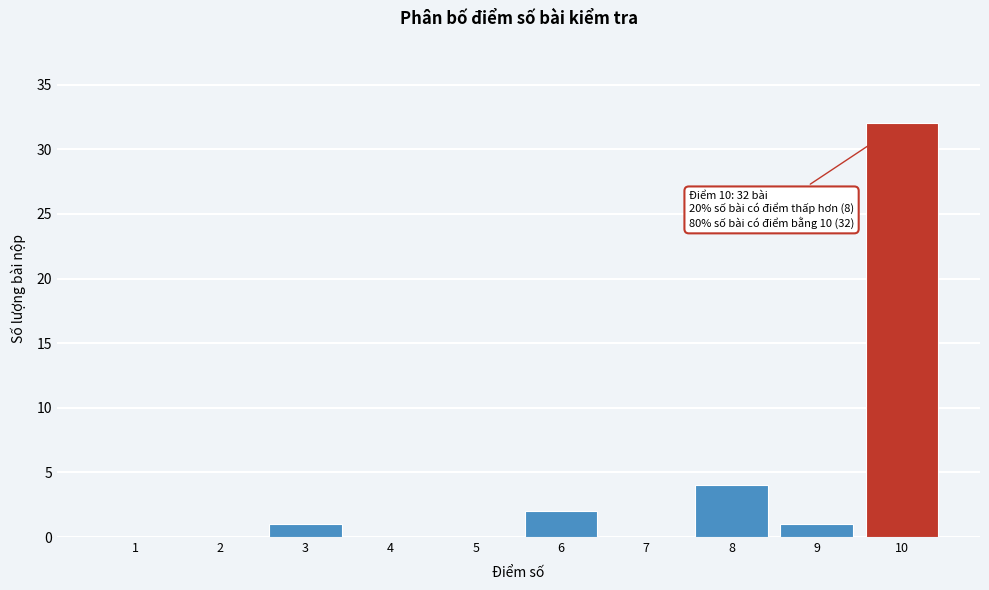

Reading left to right, what are all the values shown in this chart?

1=0	2=0	3=1	4=0	5=0	6=2	7=0	8=4	9=1	10=32